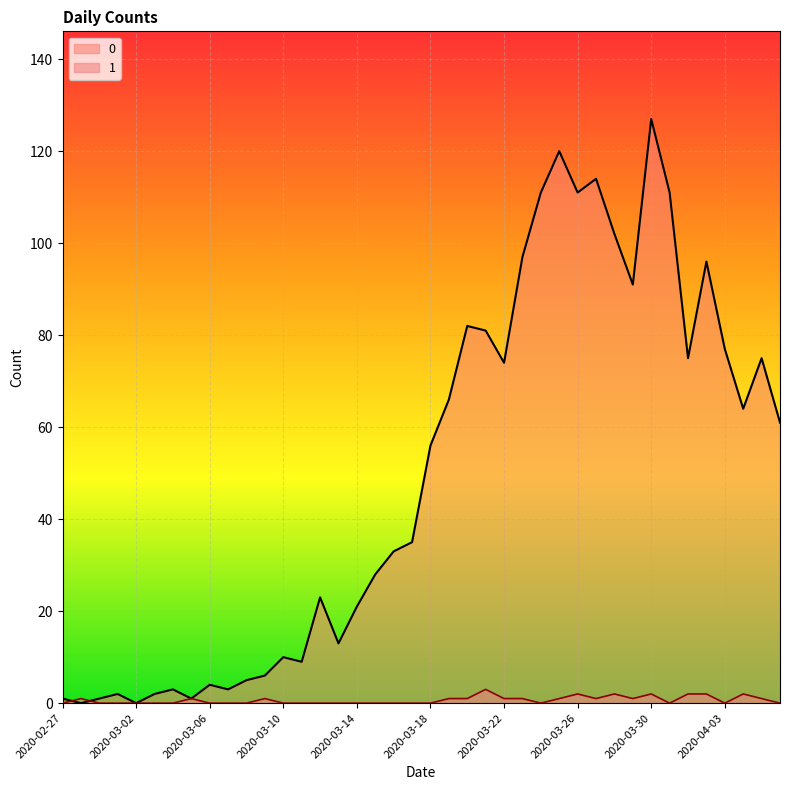

How many lines are shown in the chart?

2